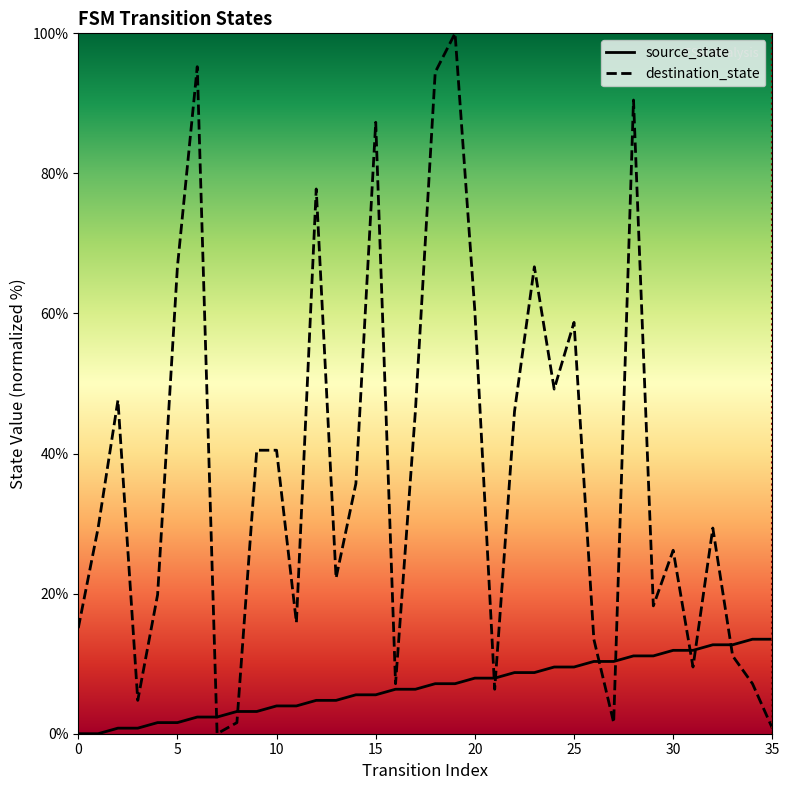

At which label does destination_state reach its peak?

19